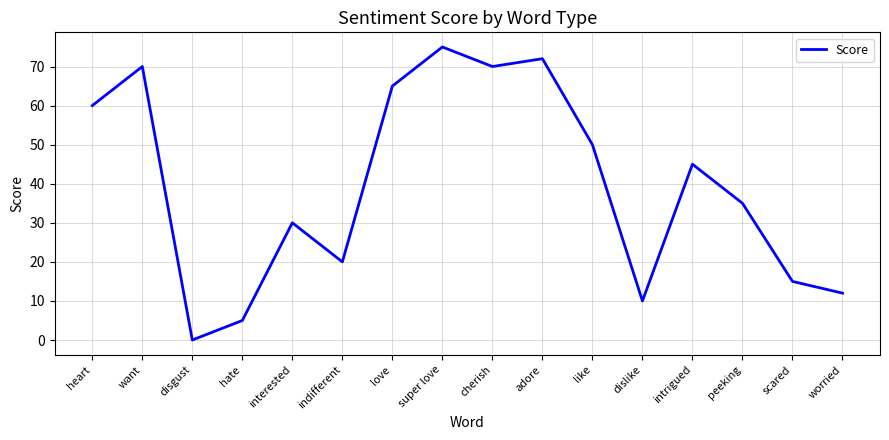

What is the ratio of the value at cherish to the value at heart?

1.2